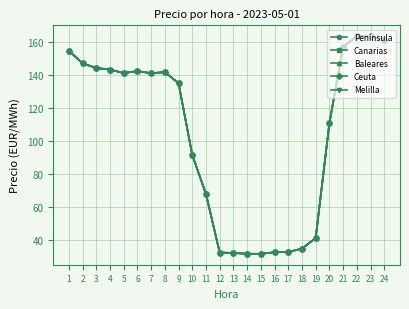

List the series in order of their peak value, highest first.

Península, Canarias, Baleares, Ceuta, Melilla